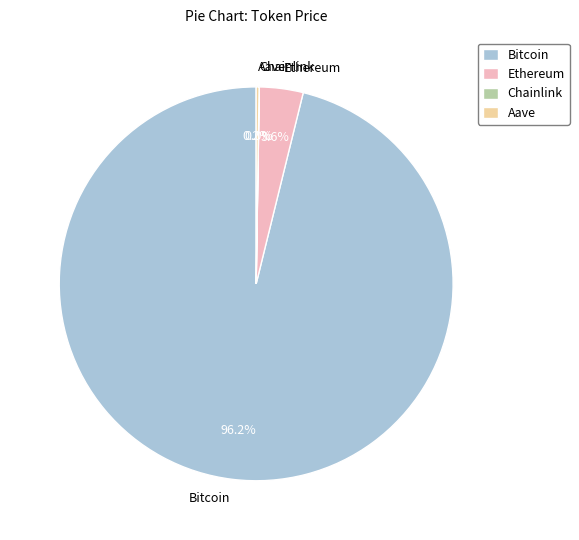

What percentage is the Ethereum slice, to the nearest percent?

4%